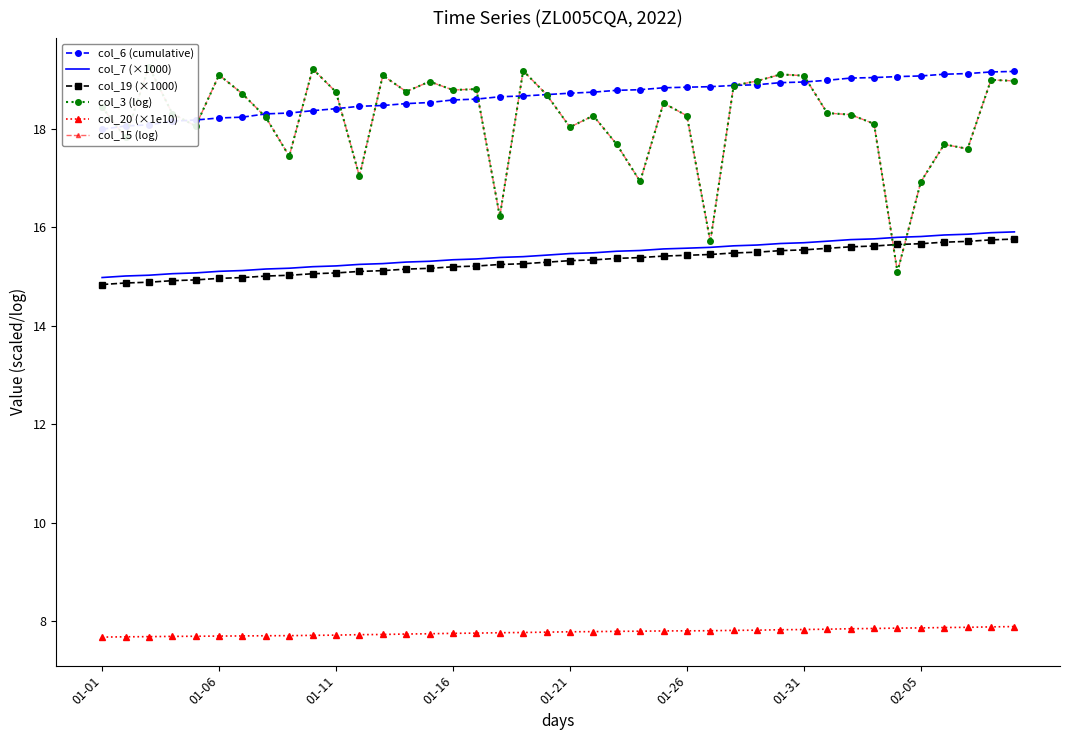

True or false: col_6 (cumulative) has more than 2 interior local peaks.

False